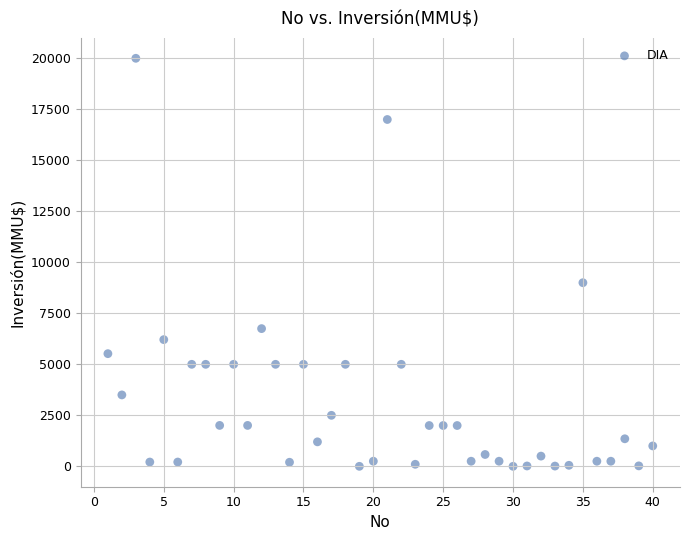

What is the range of X values (max minus min)?

39